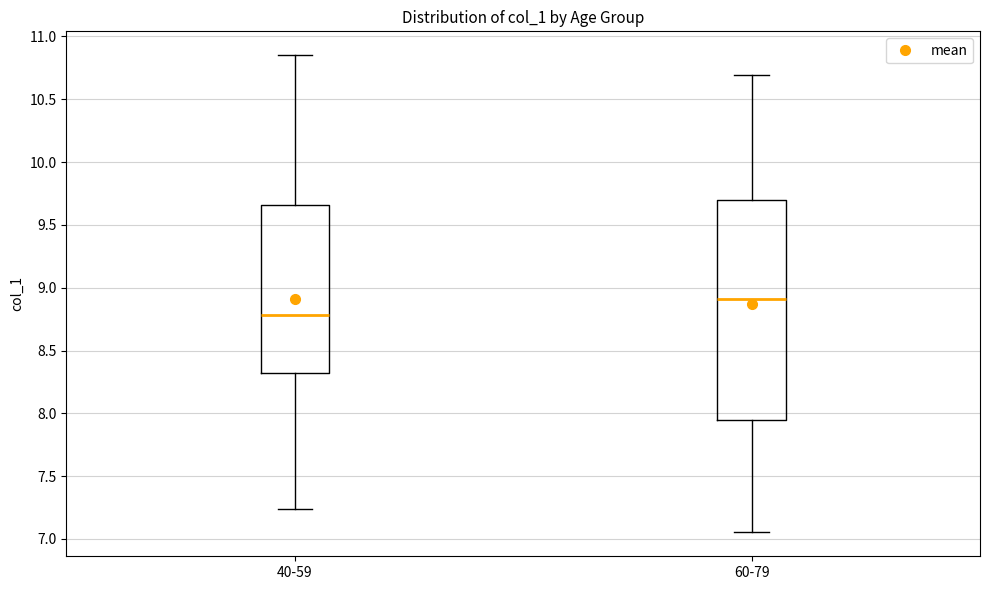

Which box is the tallest, from its lower edge to its upper edge?

60-79